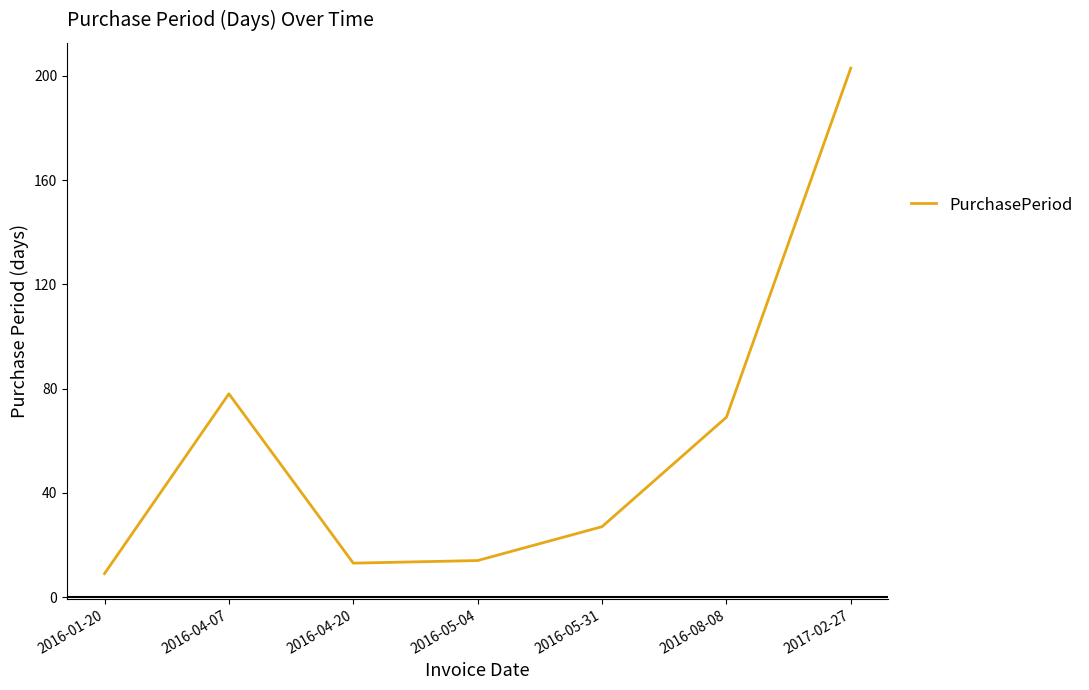

Where does the data first go above 27?

2016-04-07